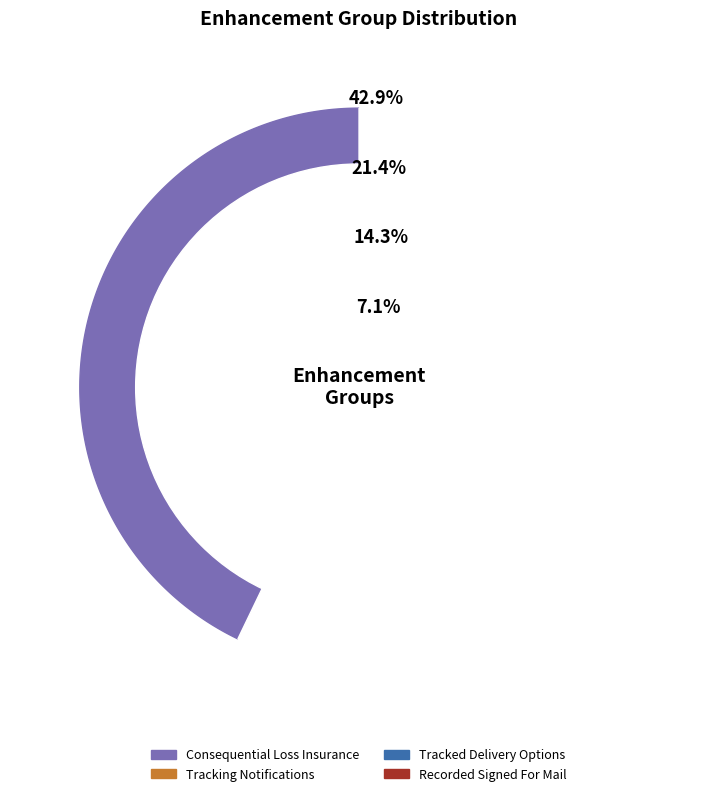

What percentage is the Tracking Notifications slice, to the nearest percent?

21%